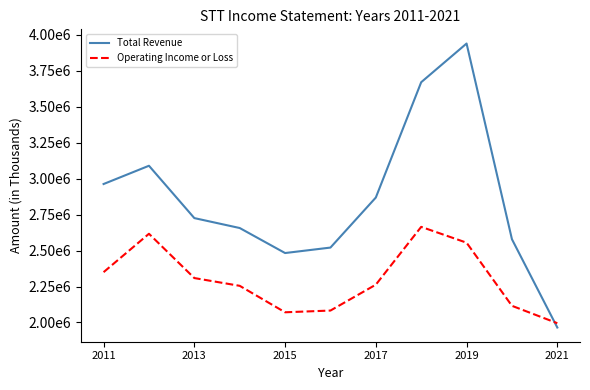

At which label is Operating Income or Loss closest to 2330000?

2011